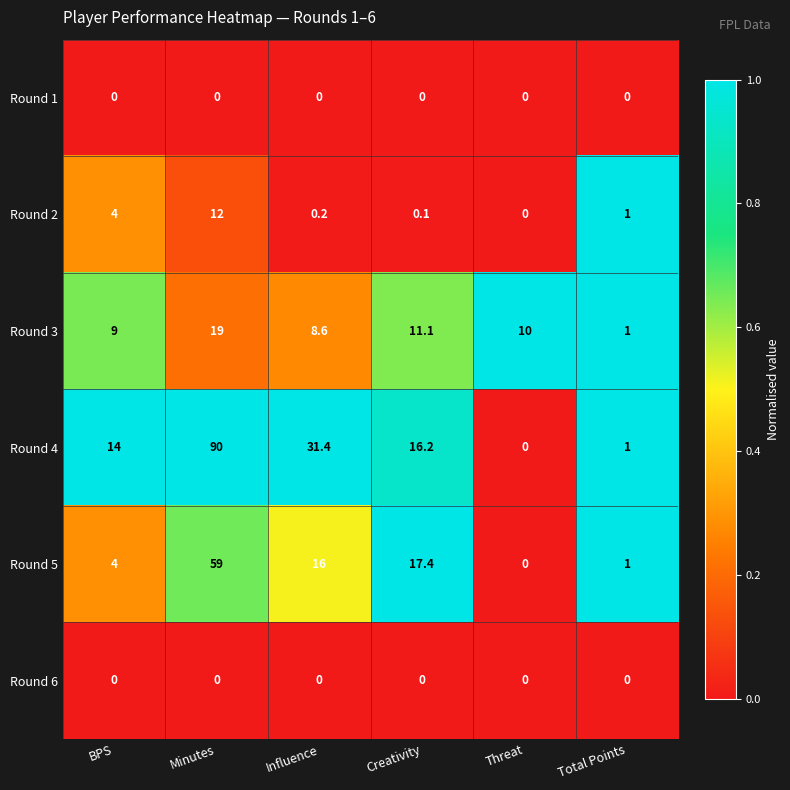

Read the Round 3 value at Threat.

10.0